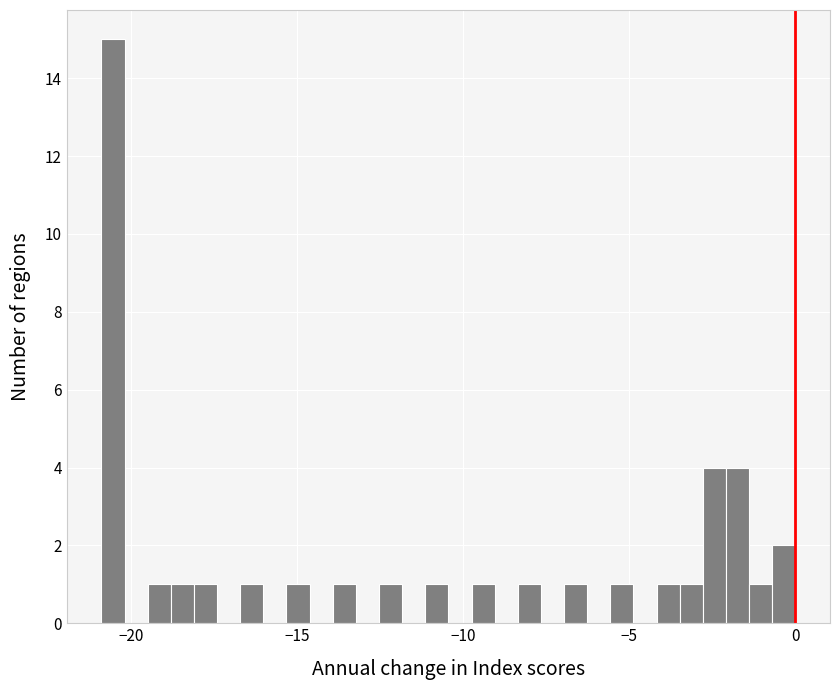

Around what value on the x-axis is the tallest bar? Give the approximate position of its centre, as read against the axis.

-20.5